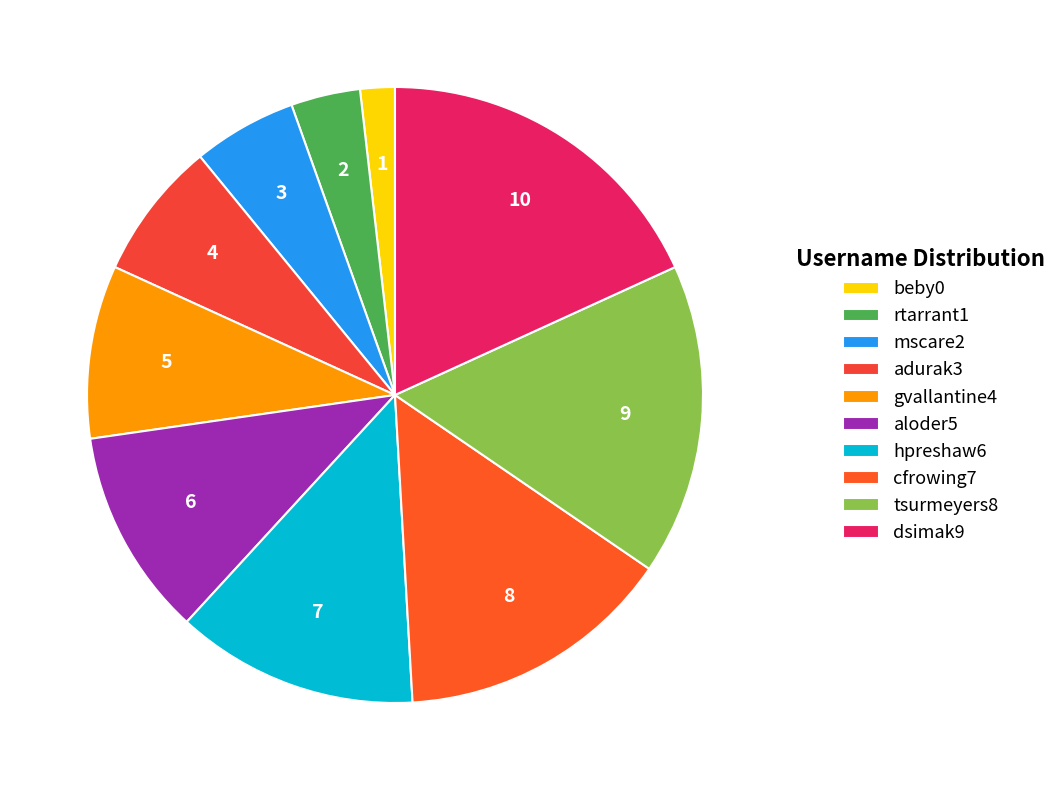

To the nearest percent, what is the difference between the cfrowing7 and aloder5 slice percentages?

4%